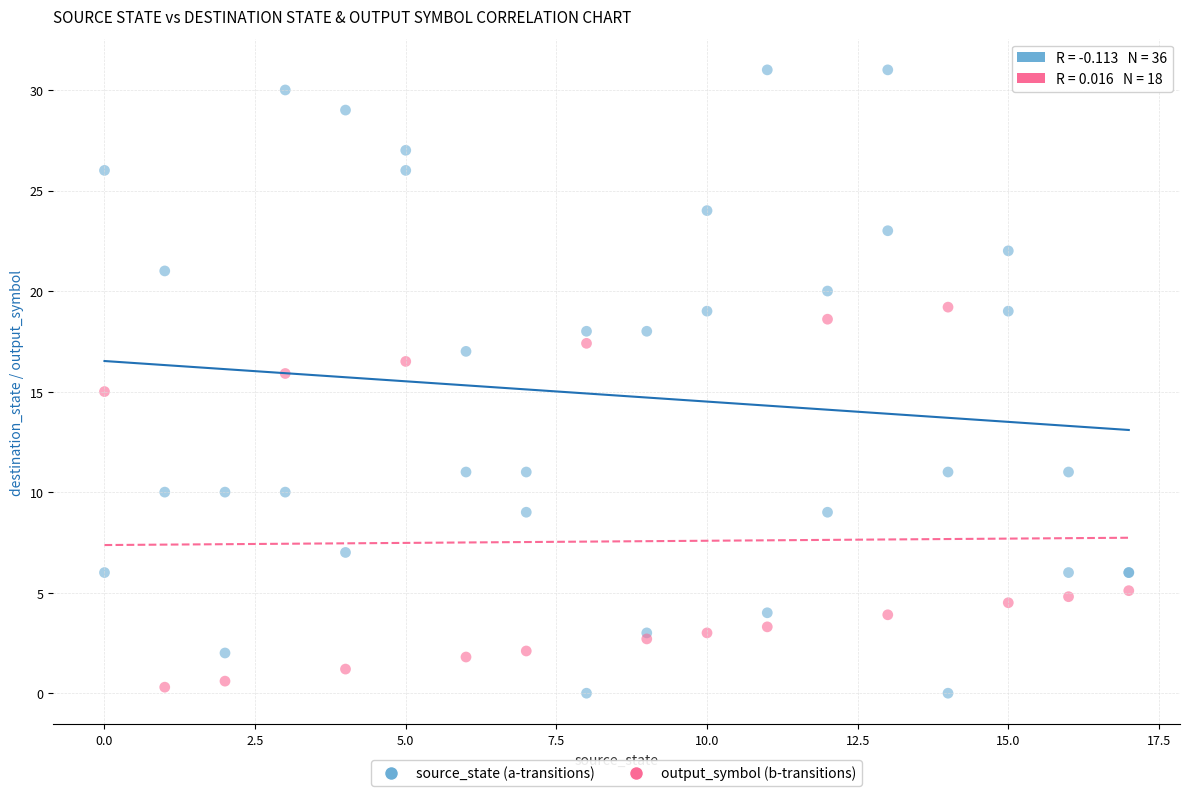

What are all the series names shown in the legend?

source_state (a-transitions), output_symbol (b-transitions)